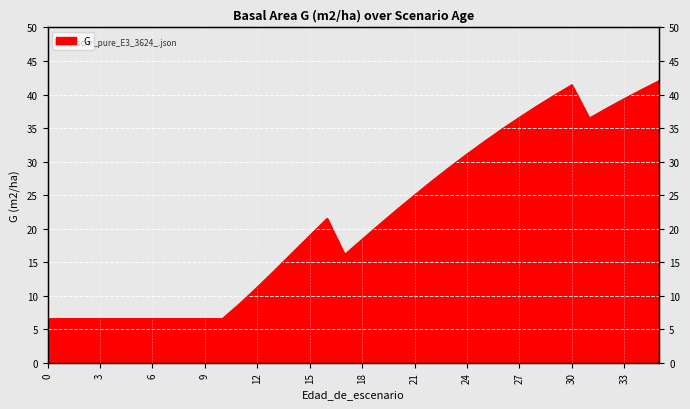

Which category has the highest value across all series?

35